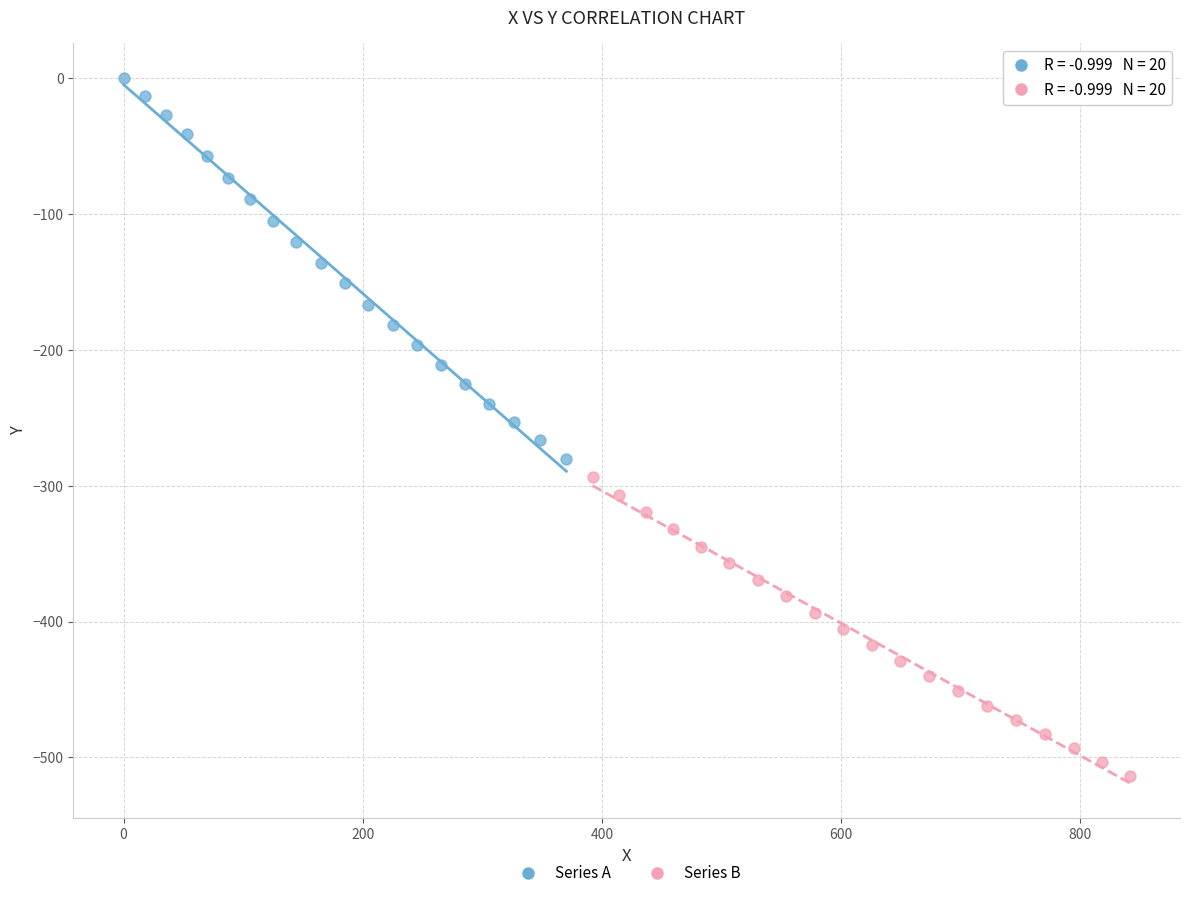

Which series contains the highest Y value?

Series A